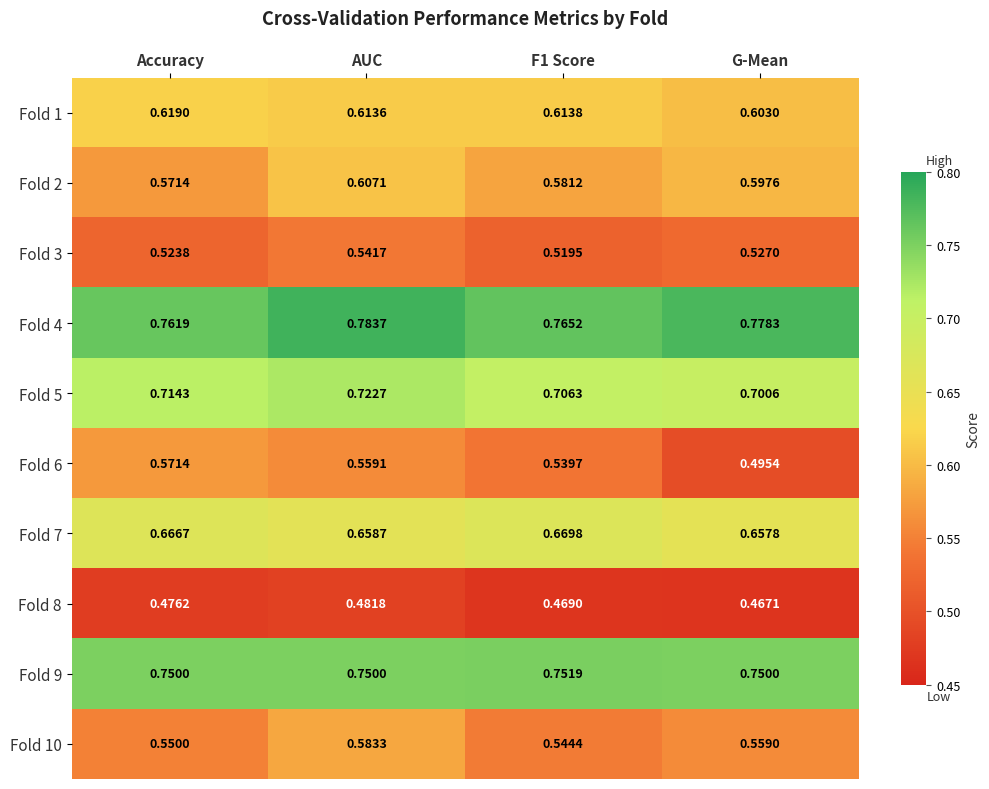

Is the value of Fold 4 at AUC greater than the value of Fold 5 at AUC?

Yes